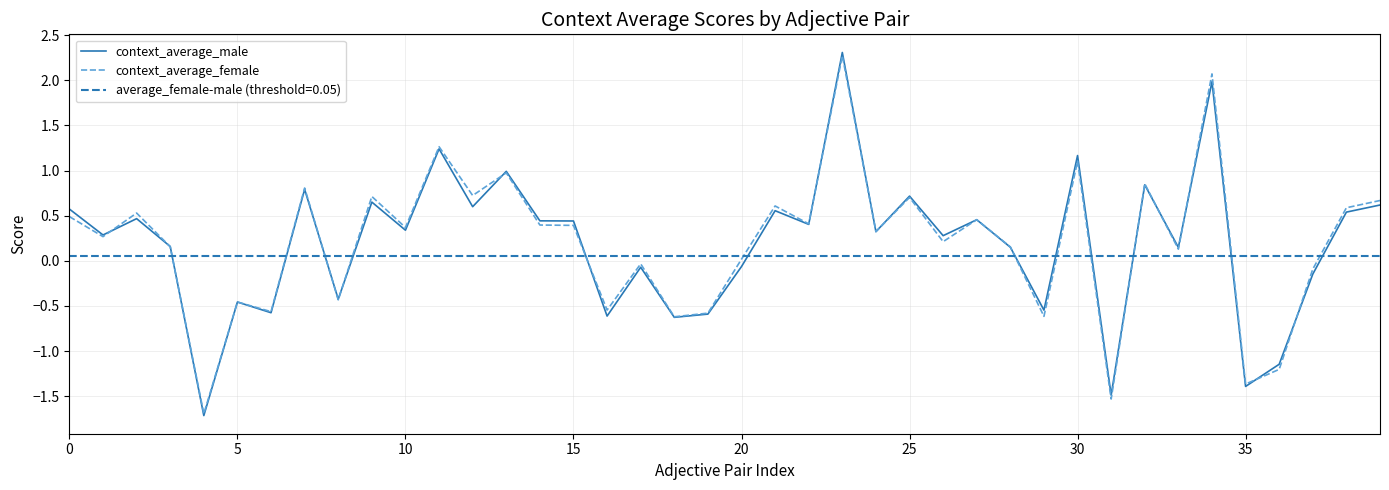

What is the greatest value displayed?

2.3